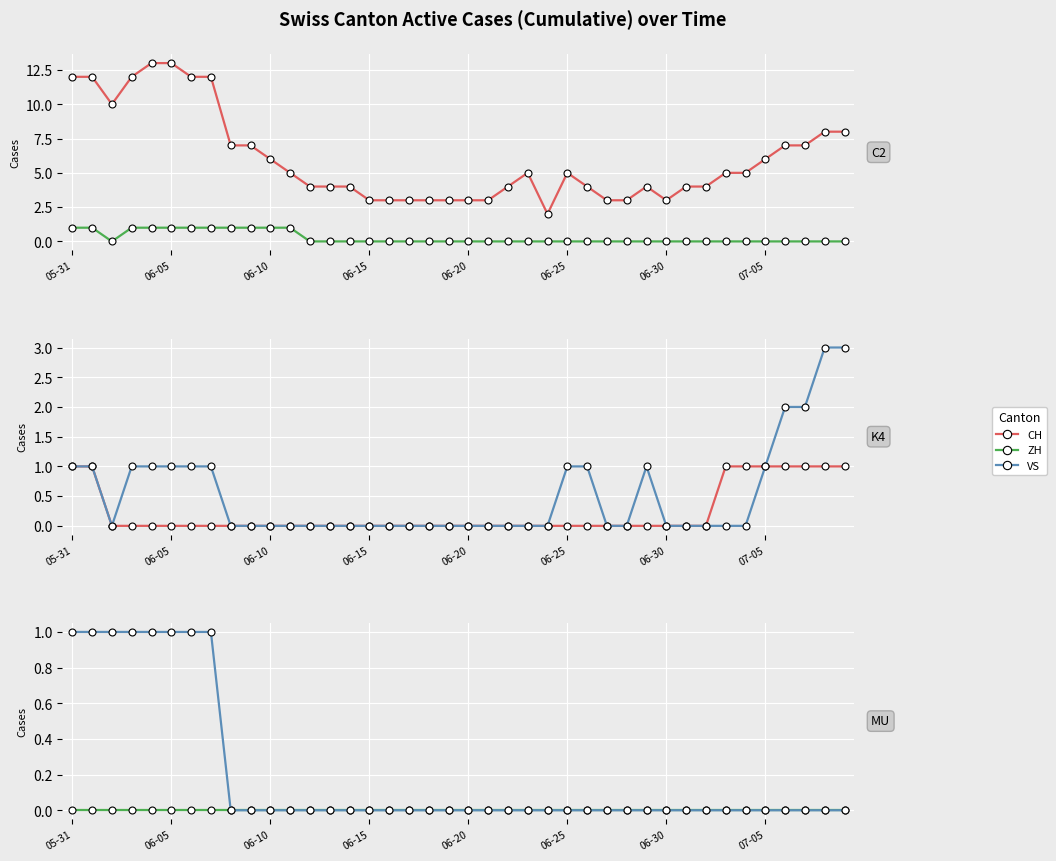

Which series changed the most between 20 and 36?

CH